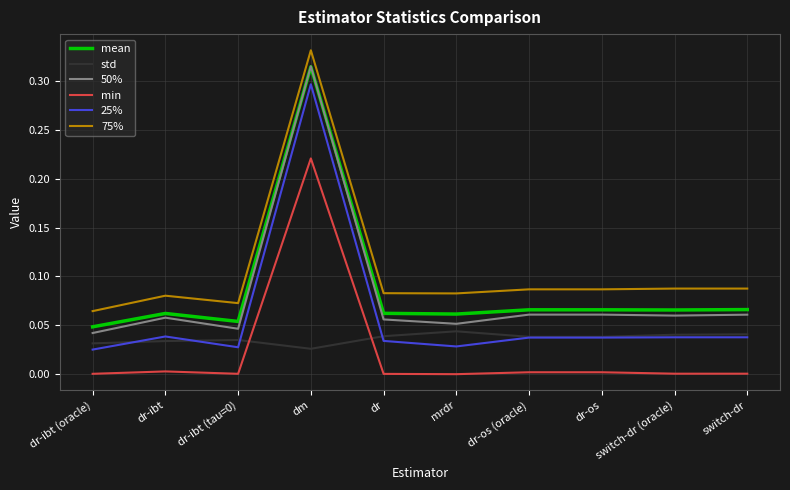

True or false: 25% has a value of 0.0 at dr-os.

True